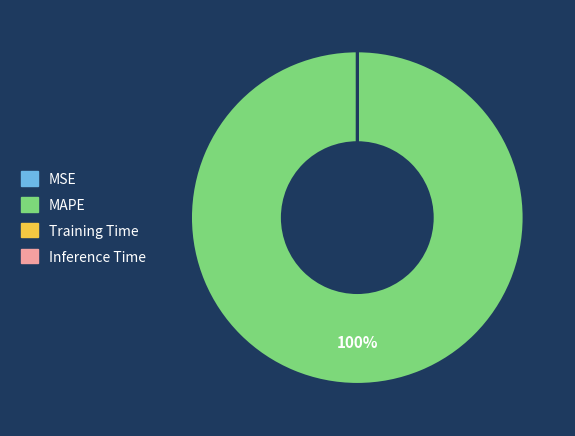

To the nearest percent, what percentage of the pie is MAPE?

100%